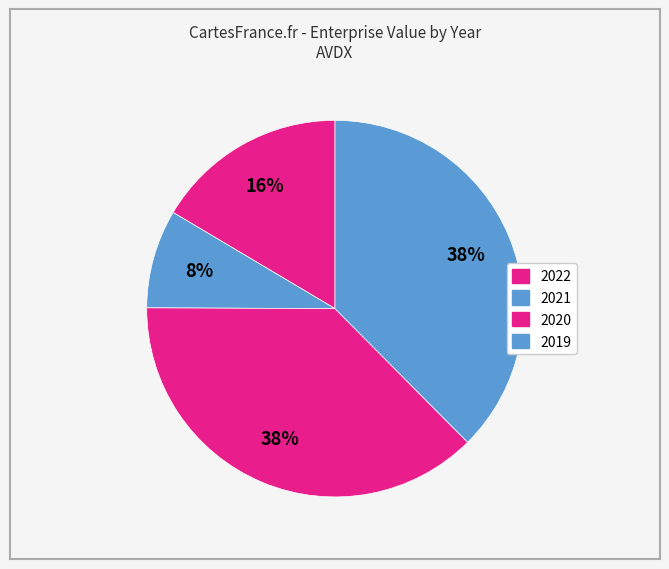

Which has a higher value, 2022 or 2019?

2019